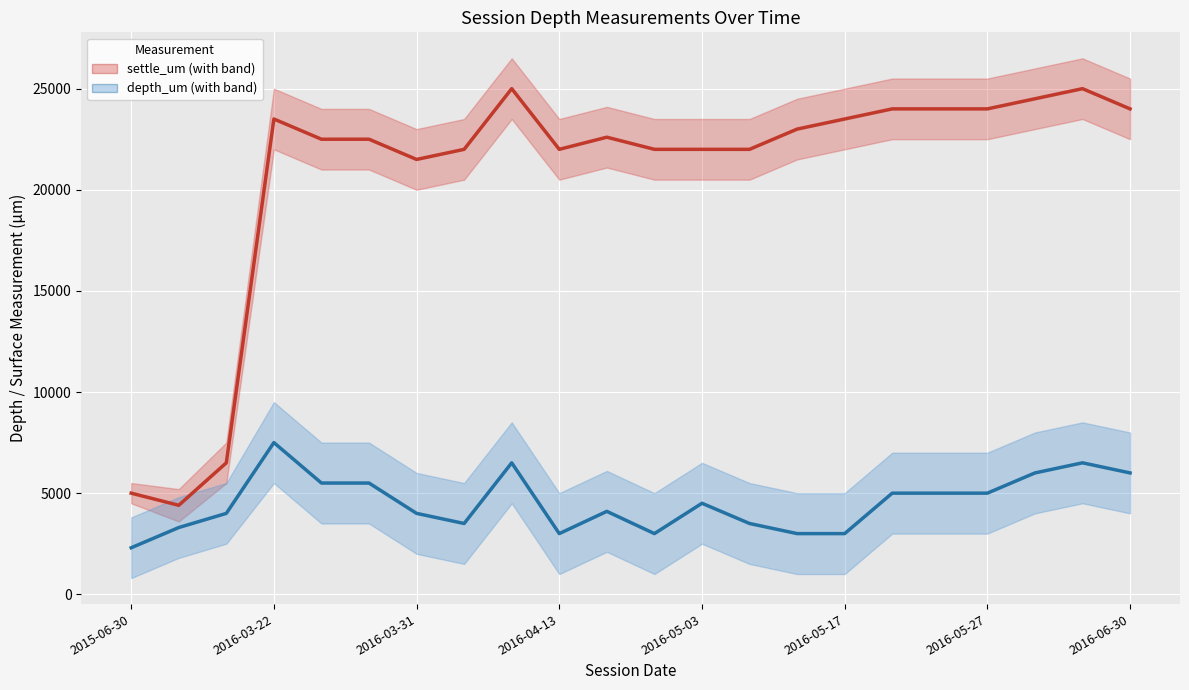

How many lines are shown in the chart?

2